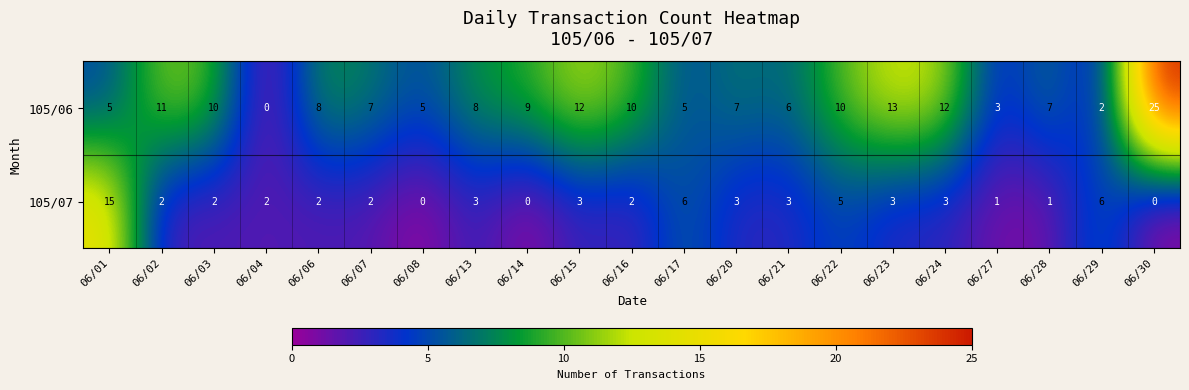

List the series in order of their overall mean, lowest first.

105/07, 105/06